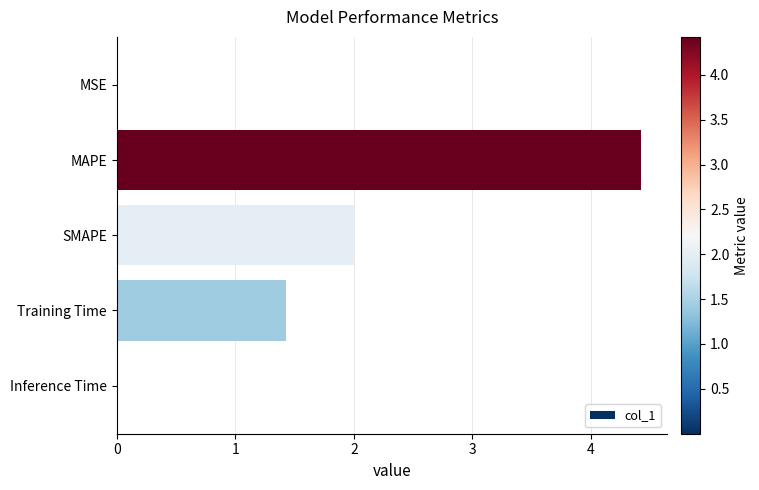

What value does the data have at SMAPE?

2.0